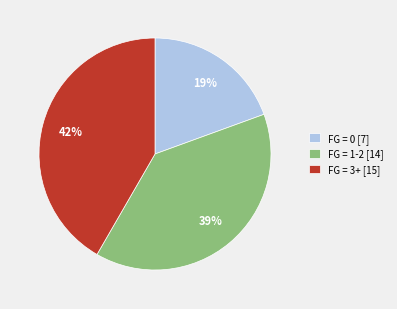

Which slice is the largest?

FG = 3+ [15]